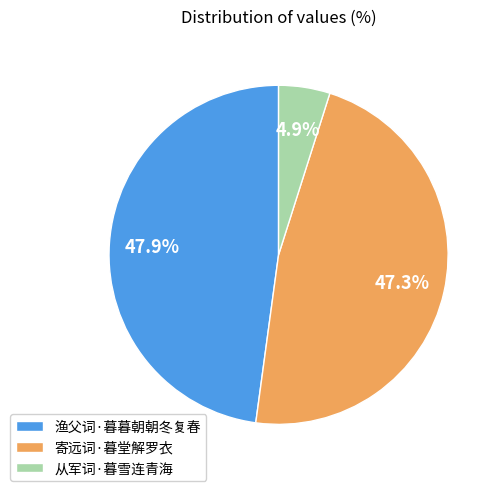

To the nearest percent, what is the average slice percentage?

33%